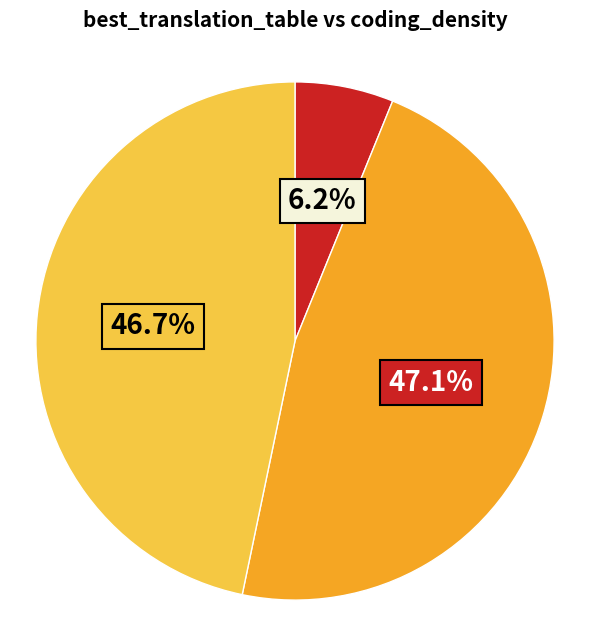

Is there any slice that represents more than half of the pie?

No